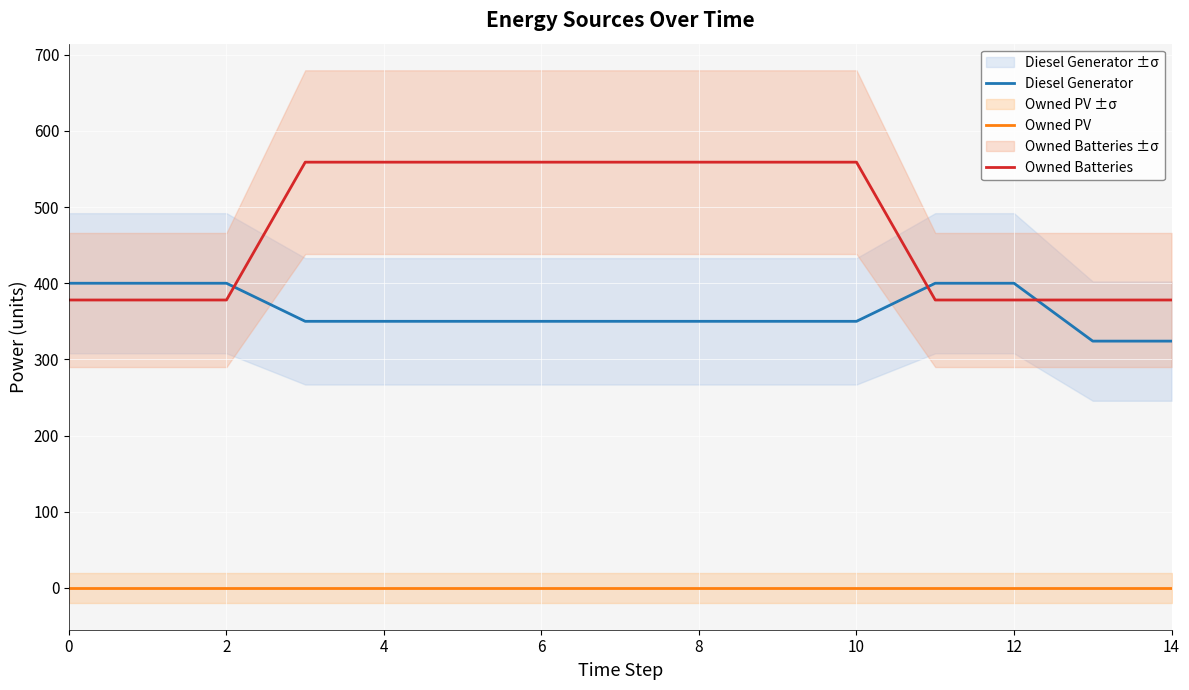

What is the value of the Owned Batteries point at the 7th from the left?

559